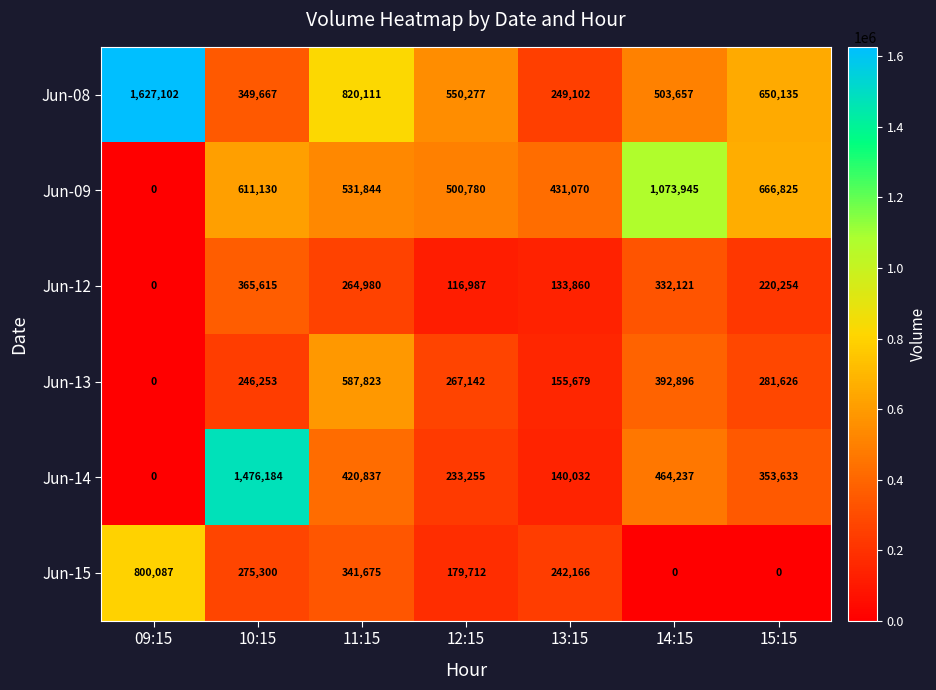

Which category has the highest value across all series?

09:15